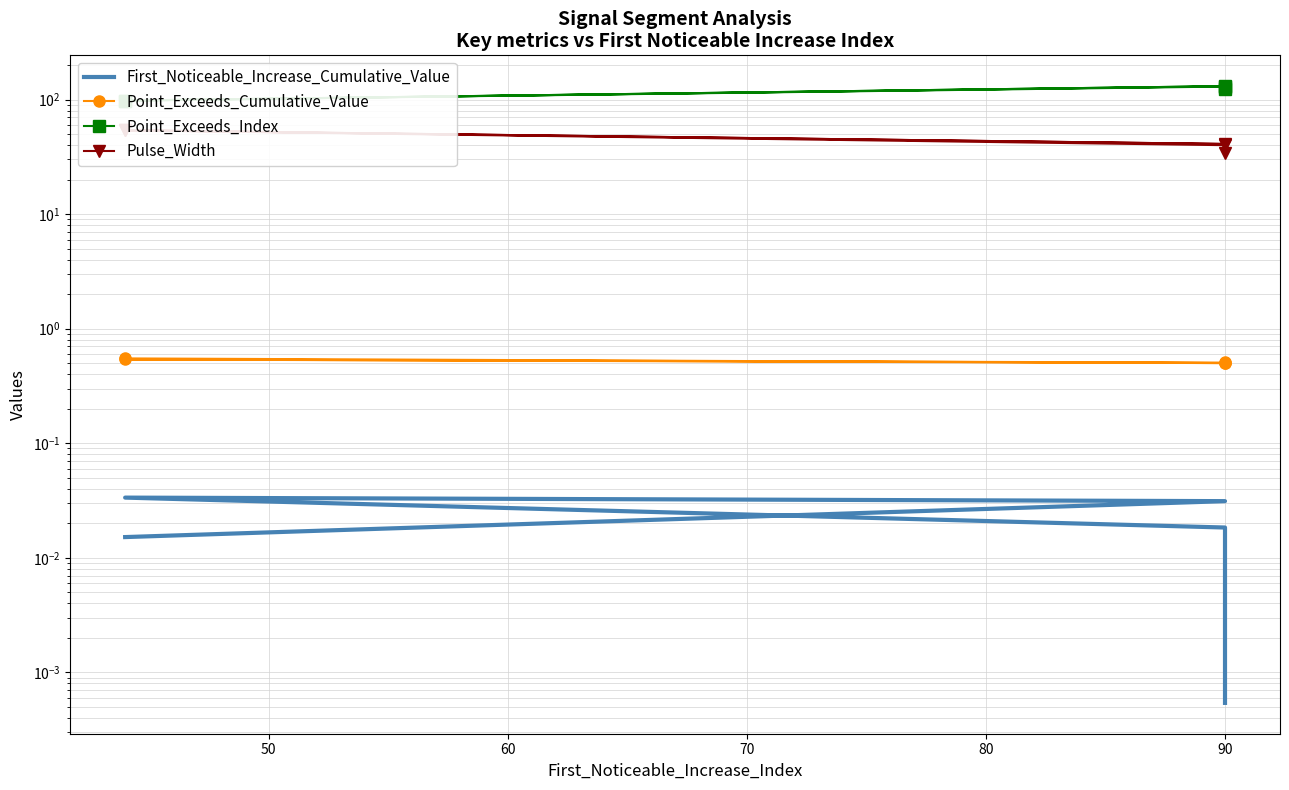

What is the value of the Point_Exceeds_Index point at the 4th from the left?

131.0